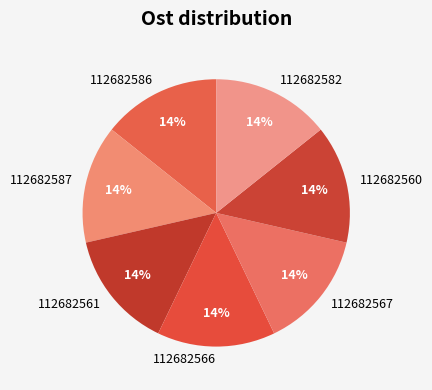

Approximately how many times larger is the value at 112682587 compared to 112682582?

1.0